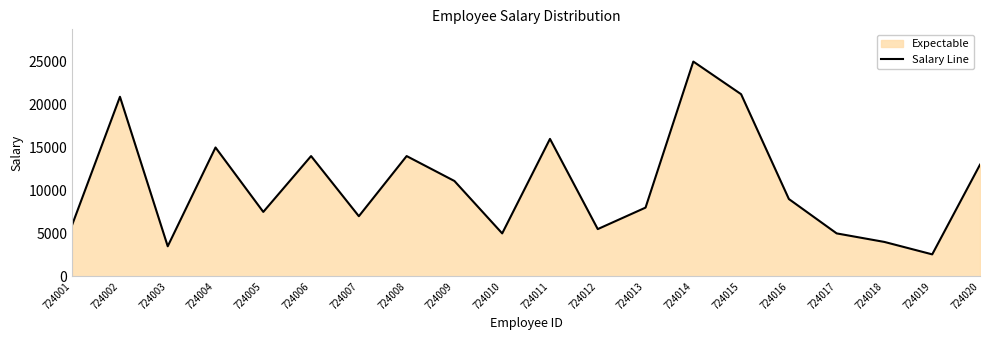

Which has a higher value, 724009 or 724015?

724015